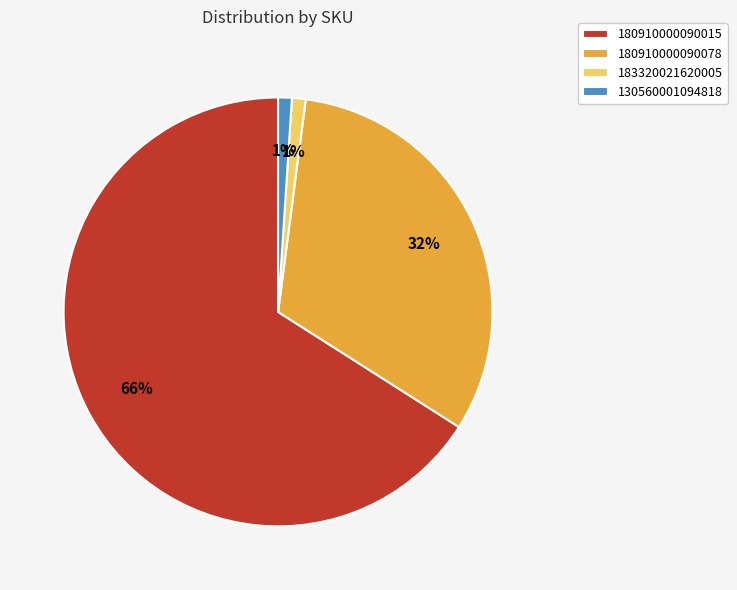

What percentage is the 183320021620005 slice, to the nearest percent?

1%